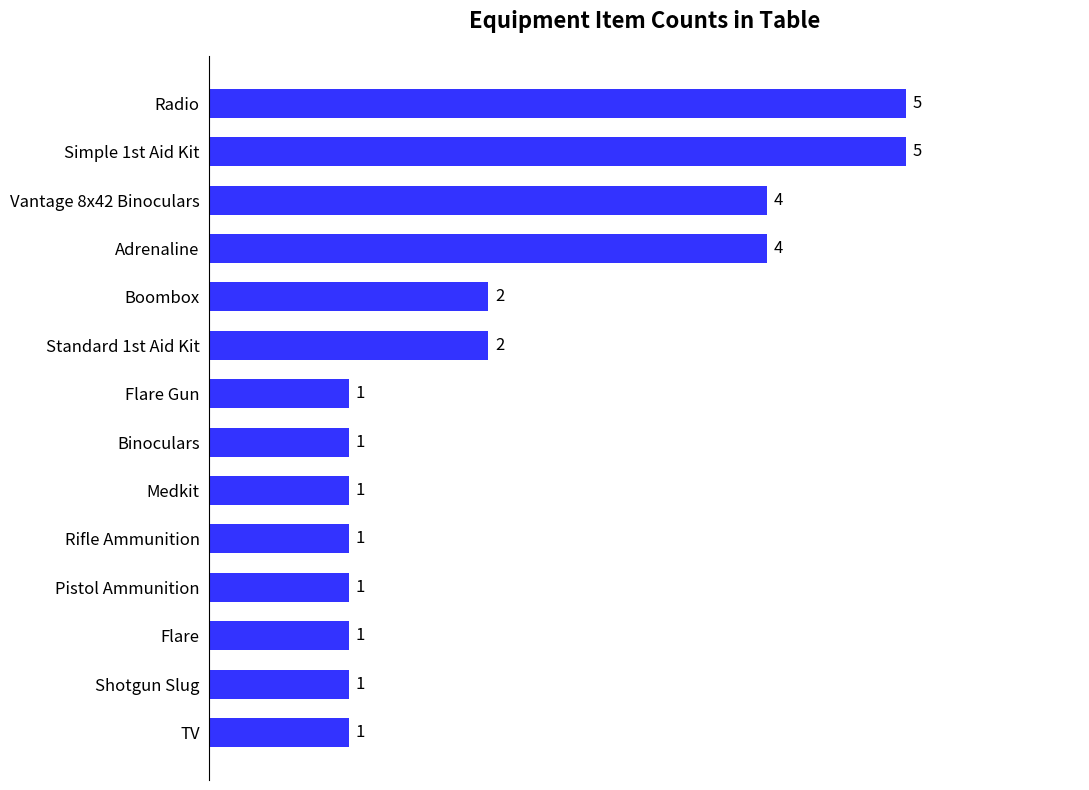

What is the sum of all values?

30